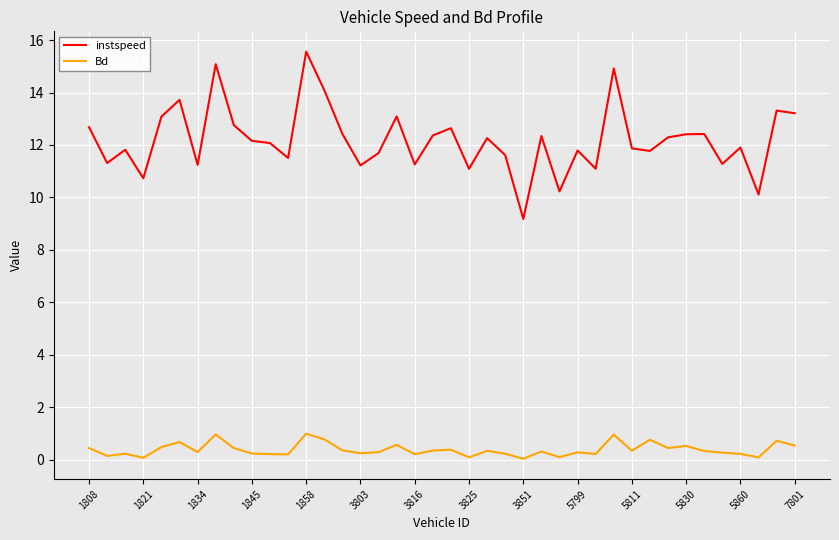

Which series has the largest range (max minus min)?

instspeed